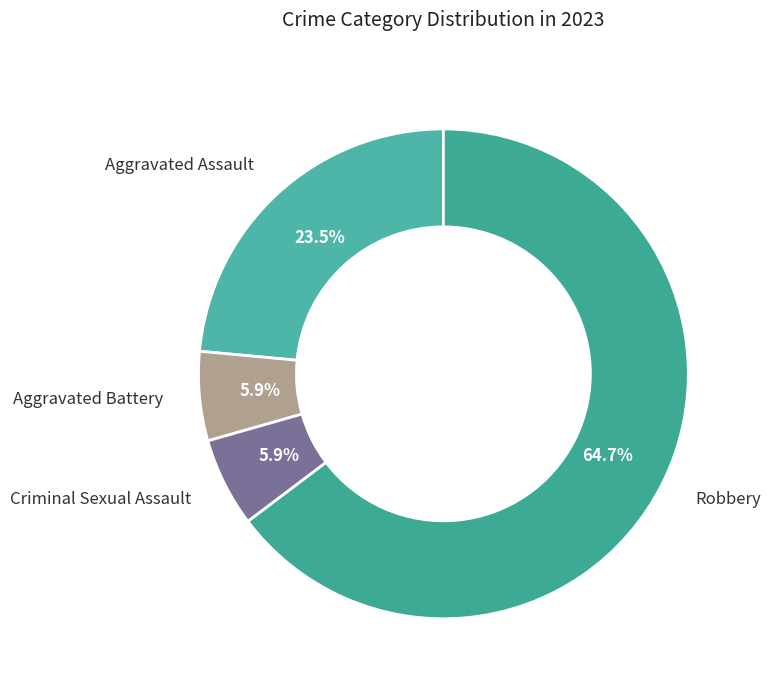

Count the number of slices in the pie.

4